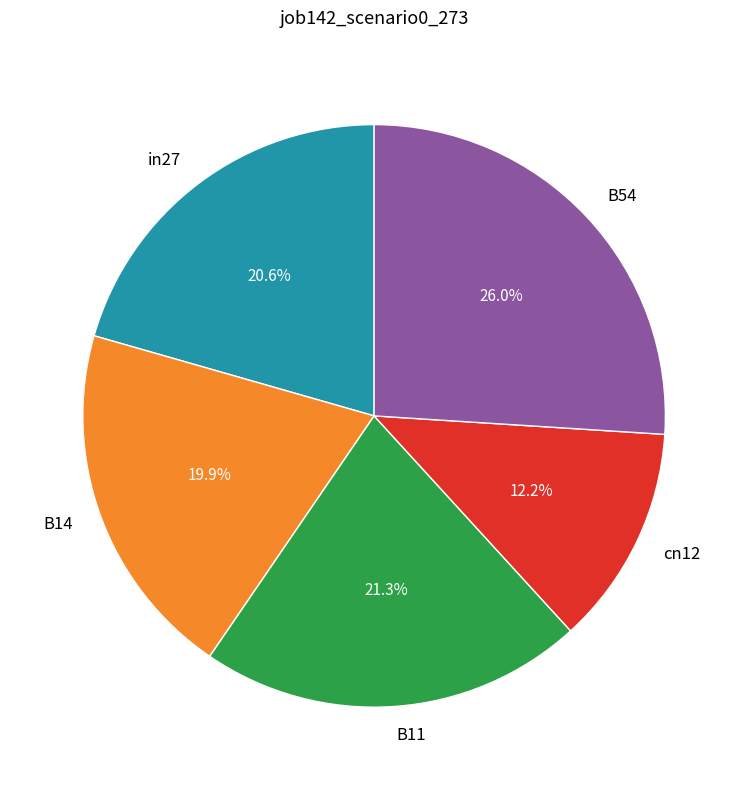

Do B14 and in27 together represent more than half of the pie?

No